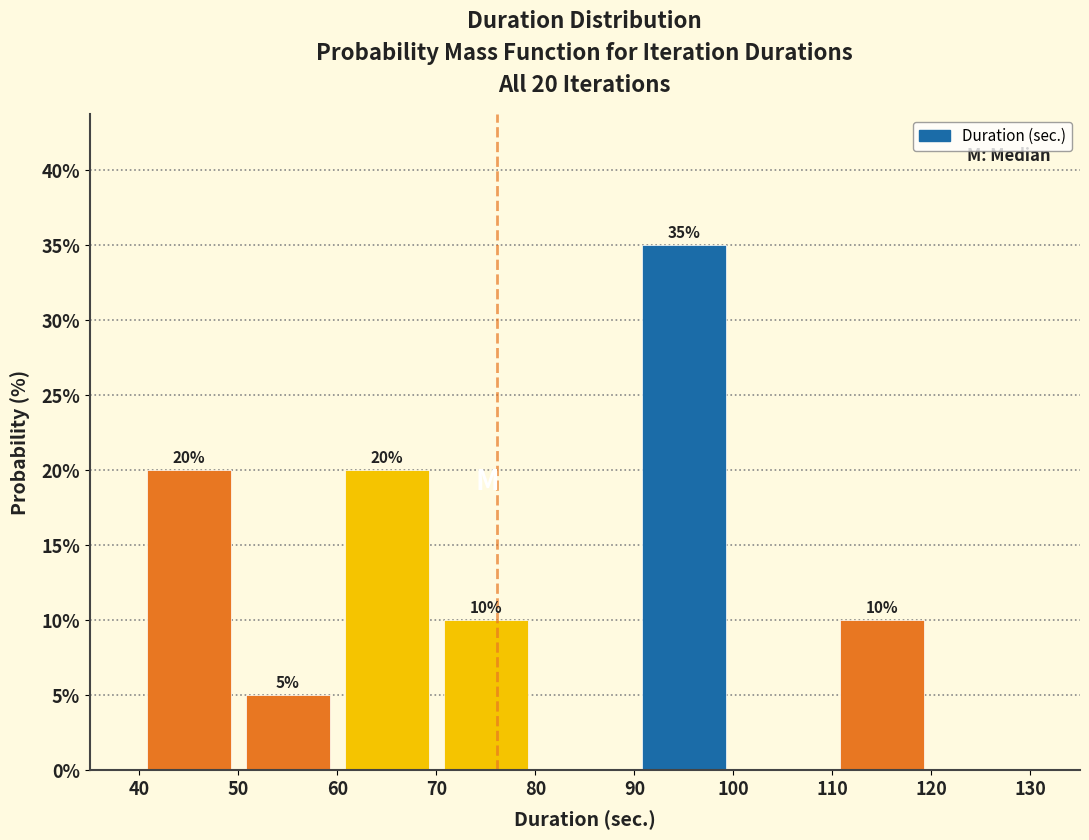

Over which range of the x-axis is the bar tallest?

90 to 100